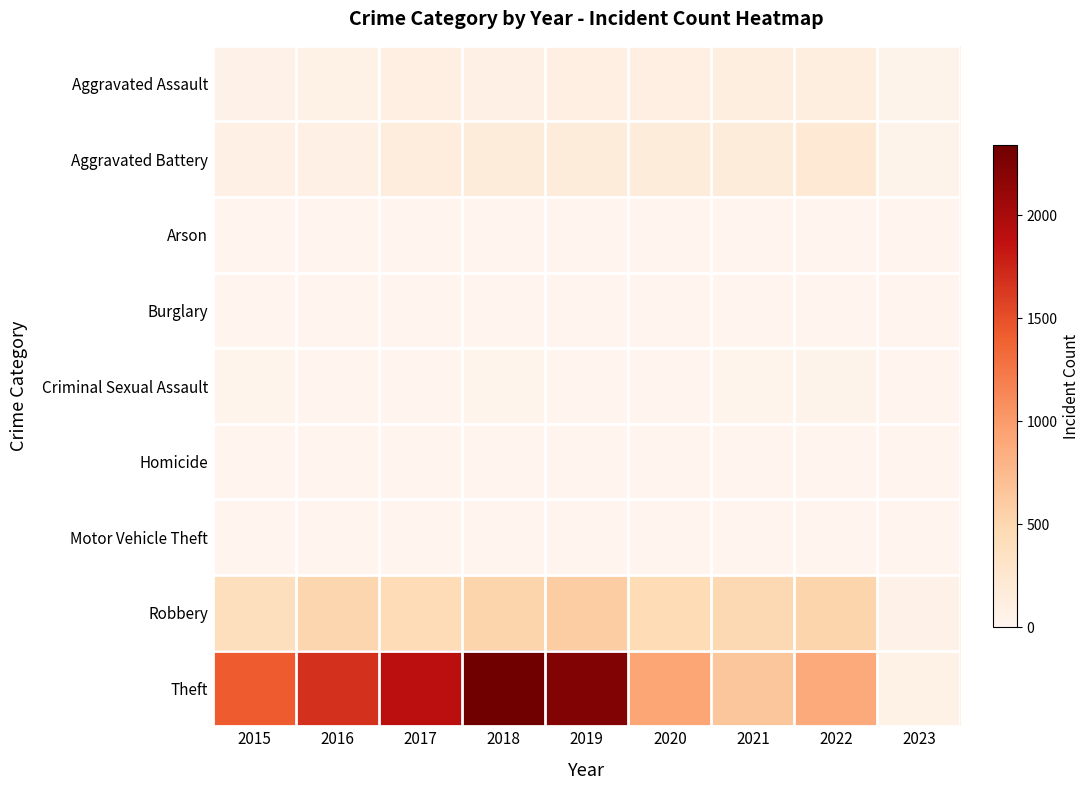

Which series has the widest spread of values?

Theft